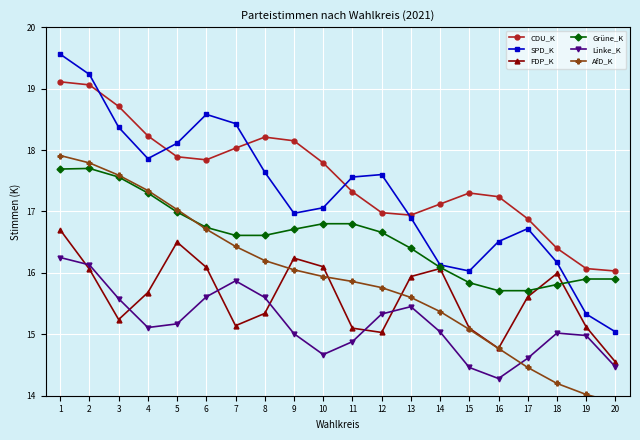

Rank the series by their maximum value, from lowest to highest.

Linke_K, FDP_K, Grüne_K, AfD_K, CDU_K, SPD_K